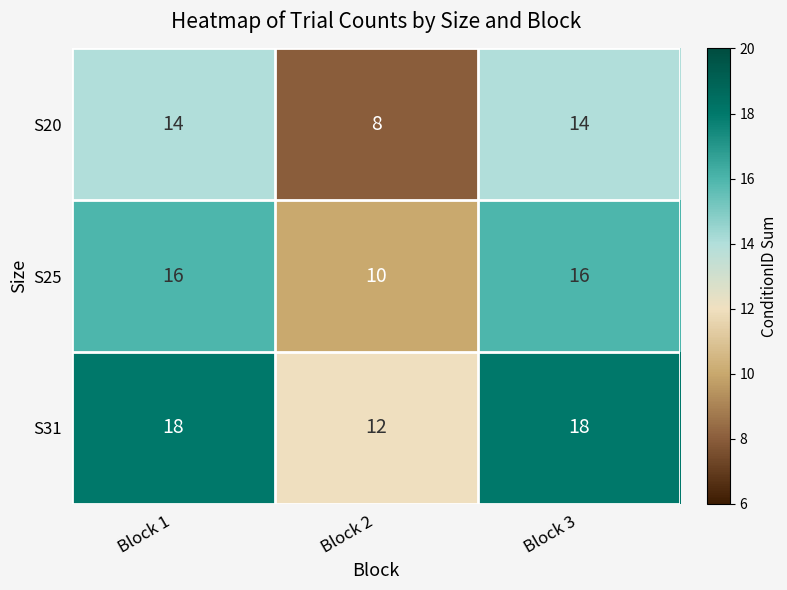

The S20 series shows 5 at Block 1. True or false?

False